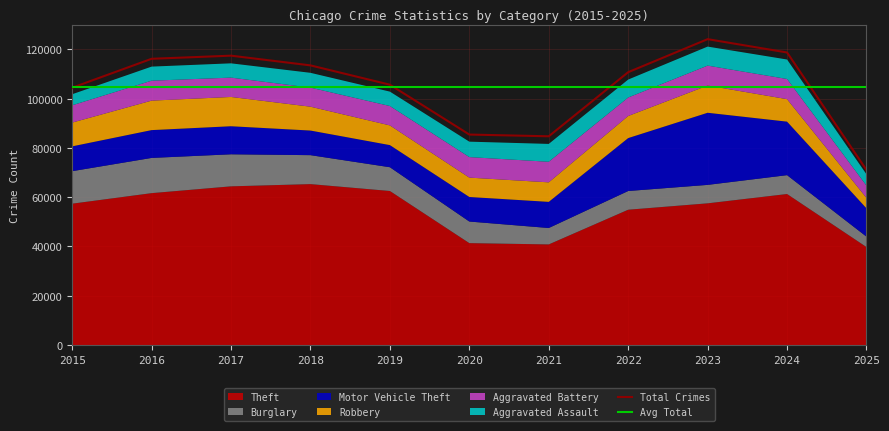

Which series has the largest range (max minus min)?

Total Crimes